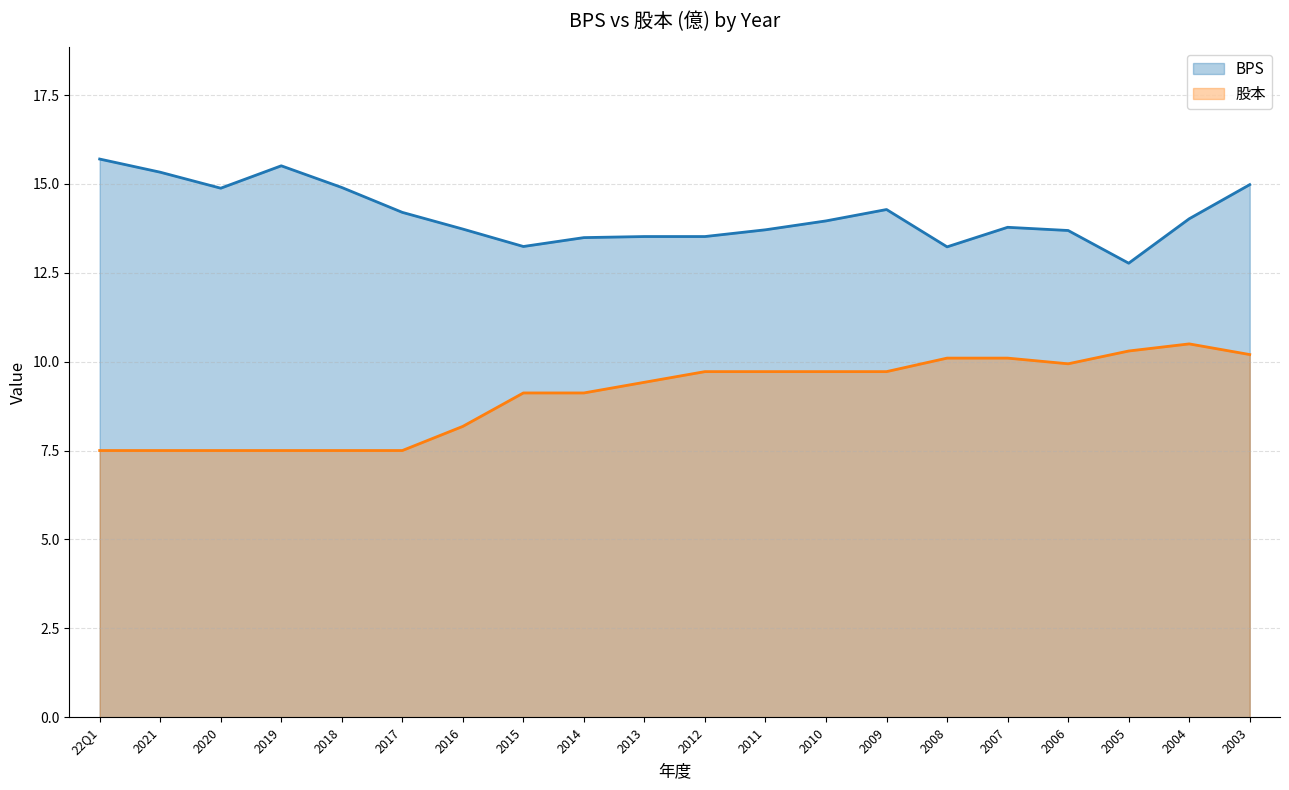

Does the chart display data point markers on the line(s)?

No